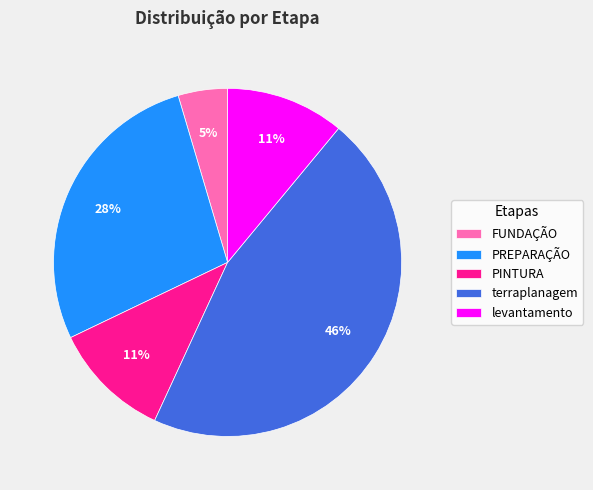

What is the largest slice in the pie chart?

terraplanagem